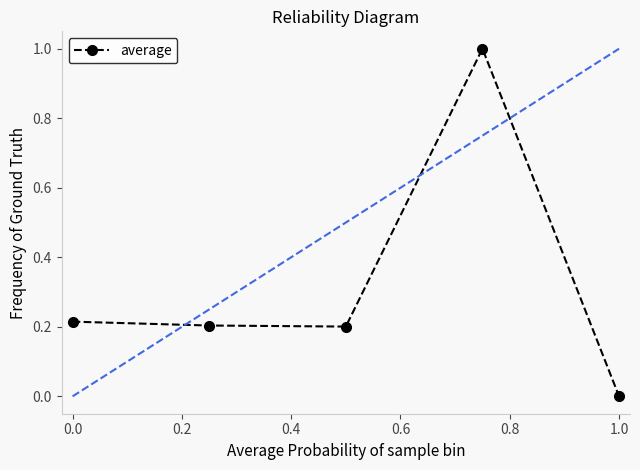

The value at 0.0 is 0.2. True or false?

True